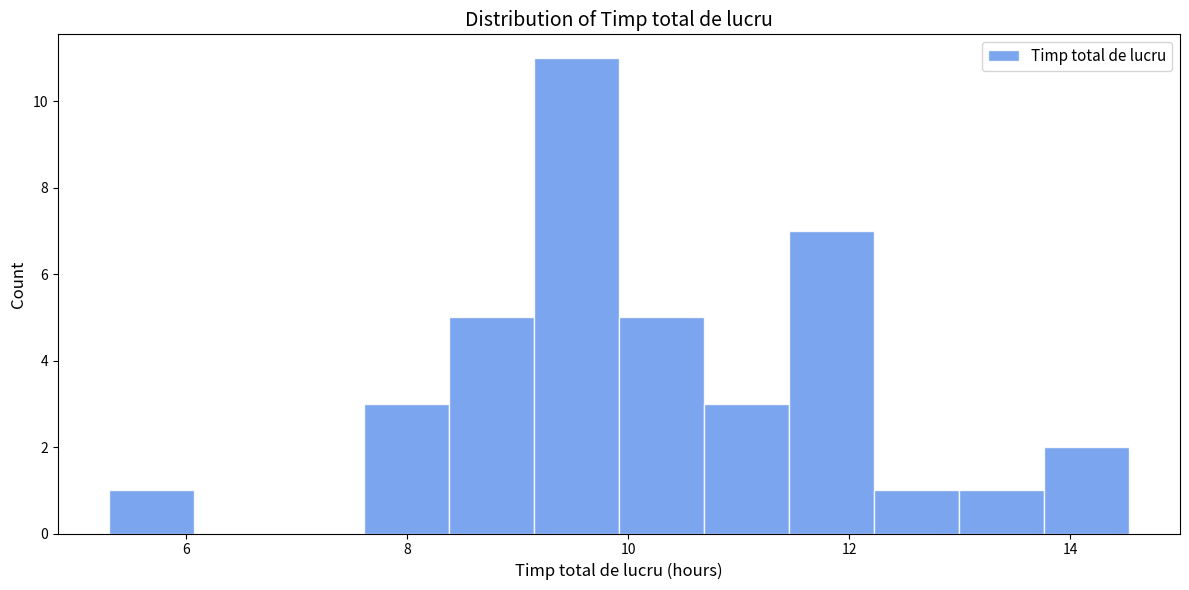

Around what value on the x-axis is the tallest bar? Give the approximate position of its centre, as read against the axis.

9.6